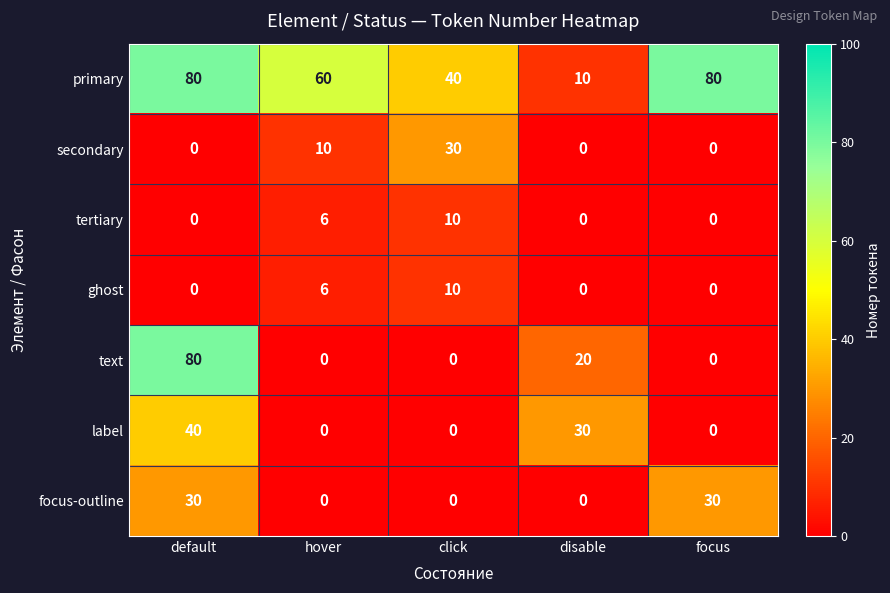

The value of secondary at focus is -17. True or false?

False